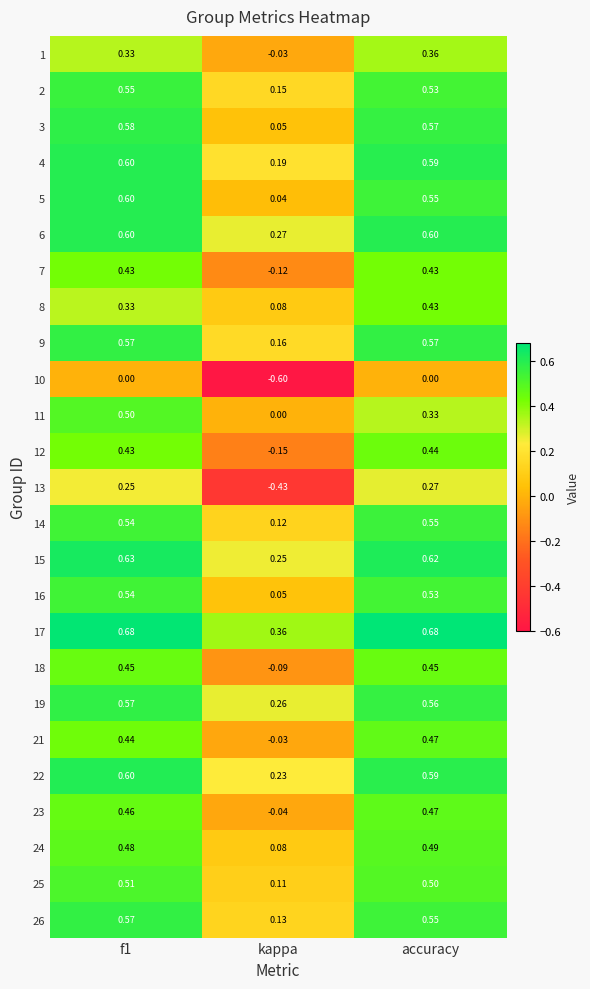

Where is 15 nearest to the value 0?

kappa